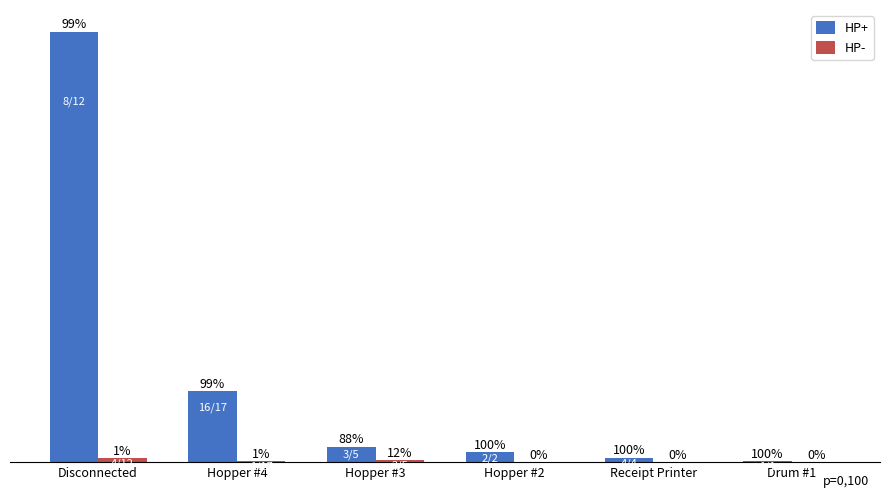

Which series changed the most between Hopper #4 and Hopper #2?

HP+